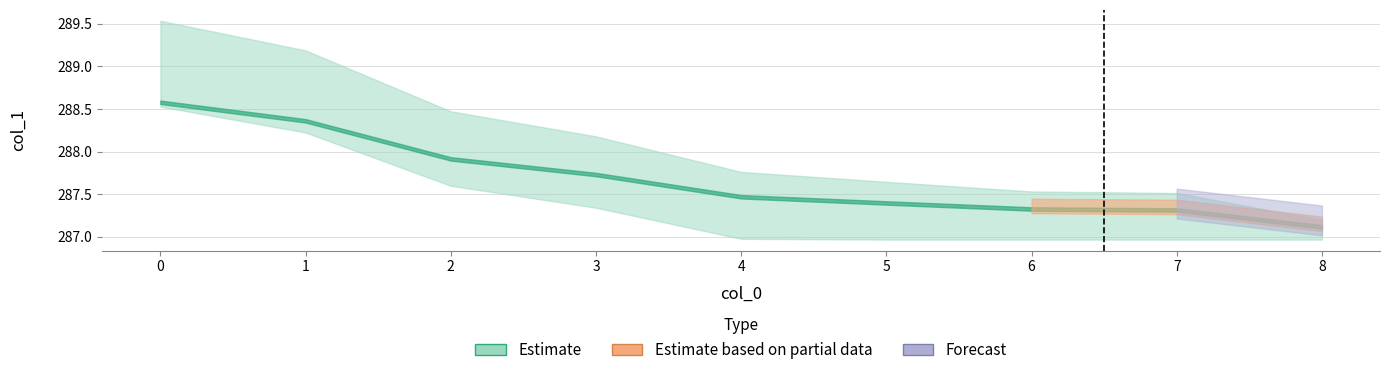

What is the value of the 6th point from the left?

287.4